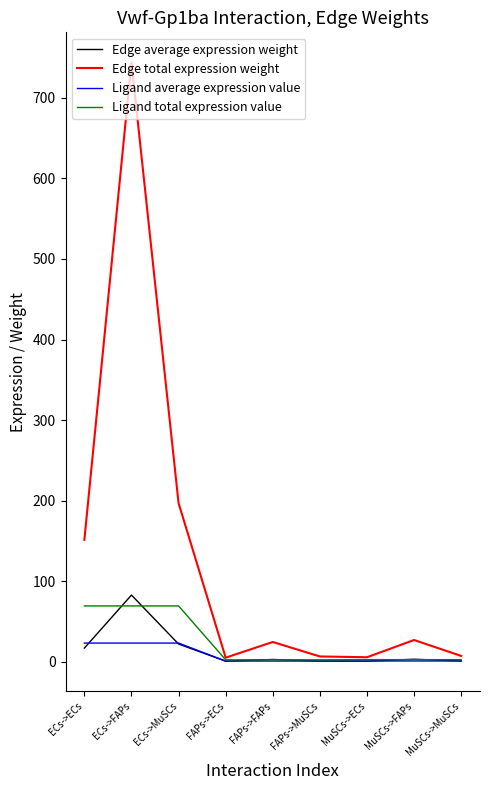

Between ECs->MuSCs and FAPs->ECs, which series saw the biggest shift?

Edge total expression weight